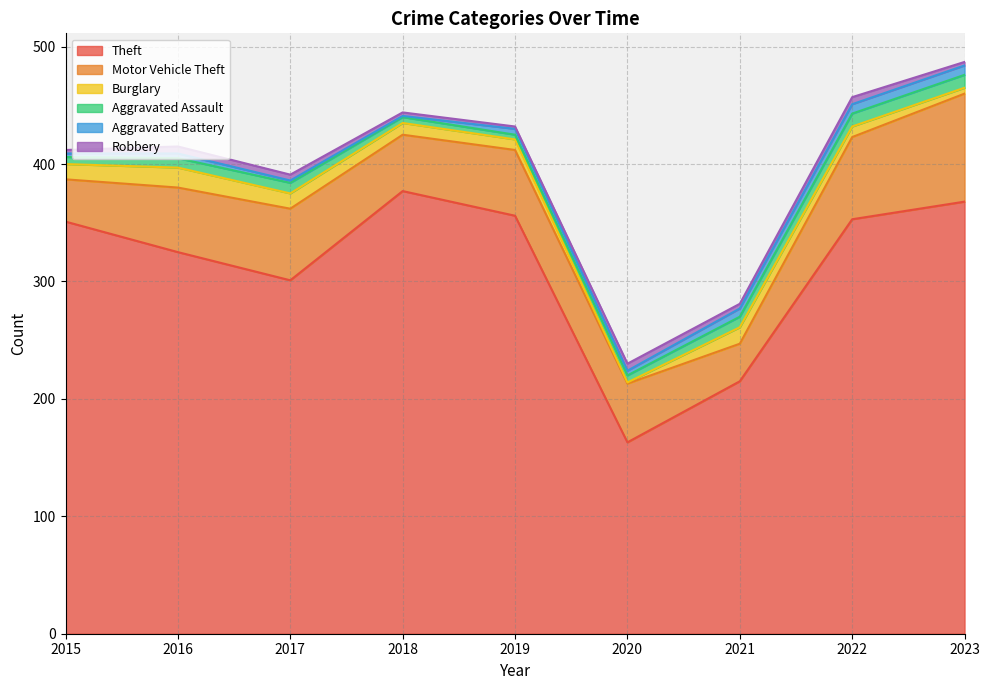

Between 2017 and 2015, which is larger?

2015